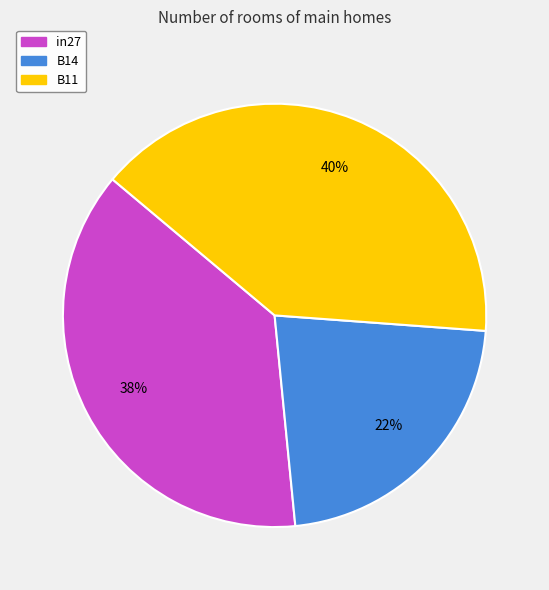

What is the smallest slice in the pie chart?

B14